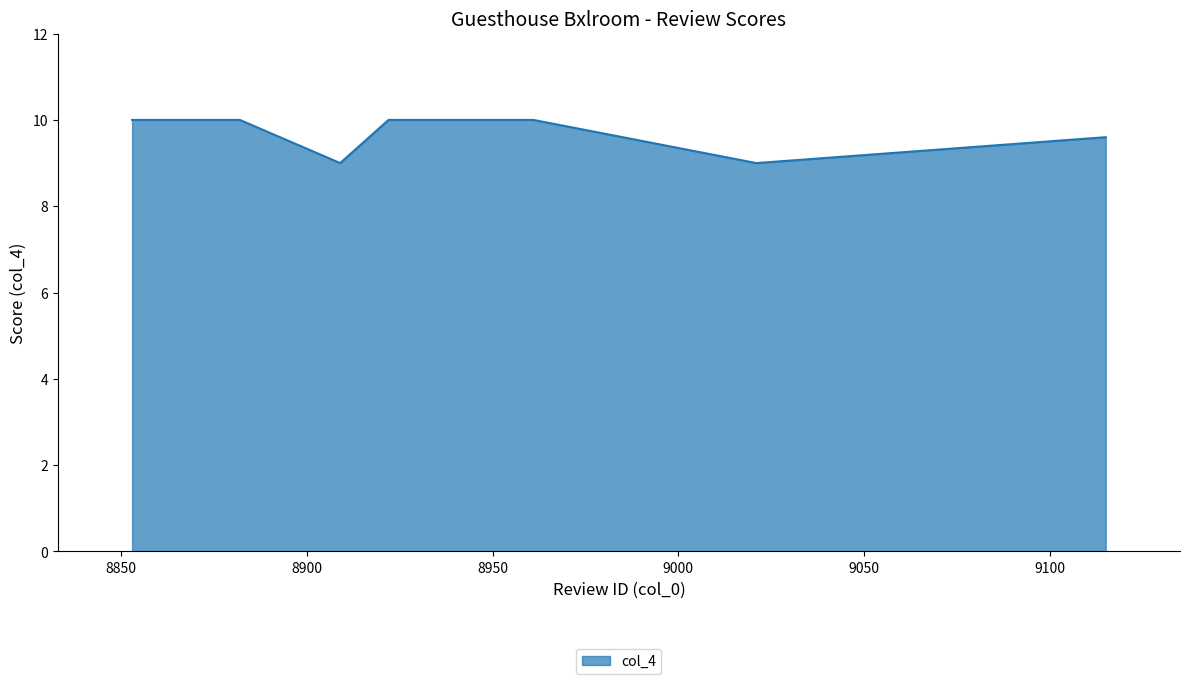

What is the maximum value shown in the chart?

10.0